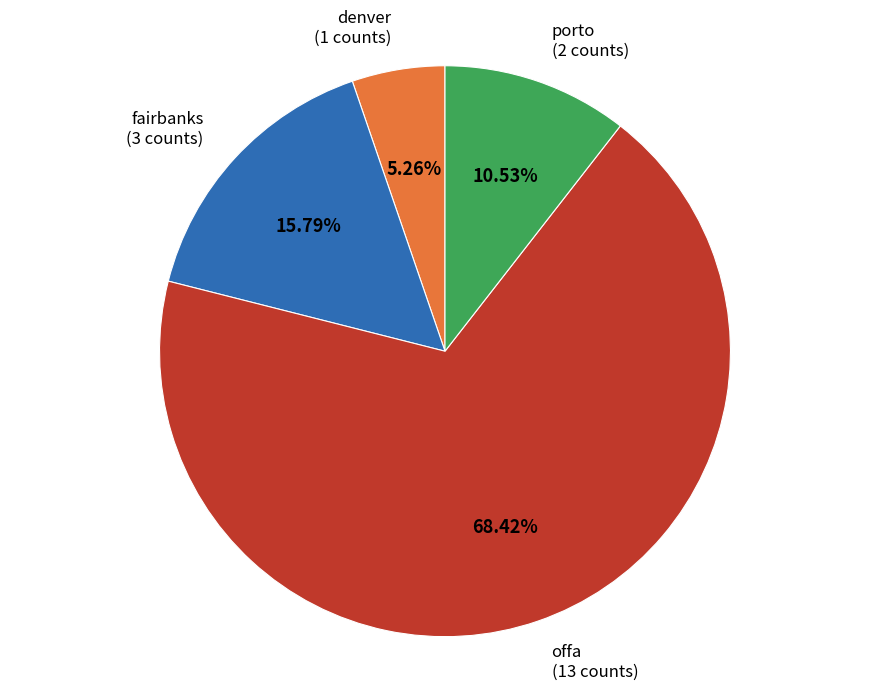

Rank the categories by value from lowest to highest.

denver, porto, fairbanks, offa